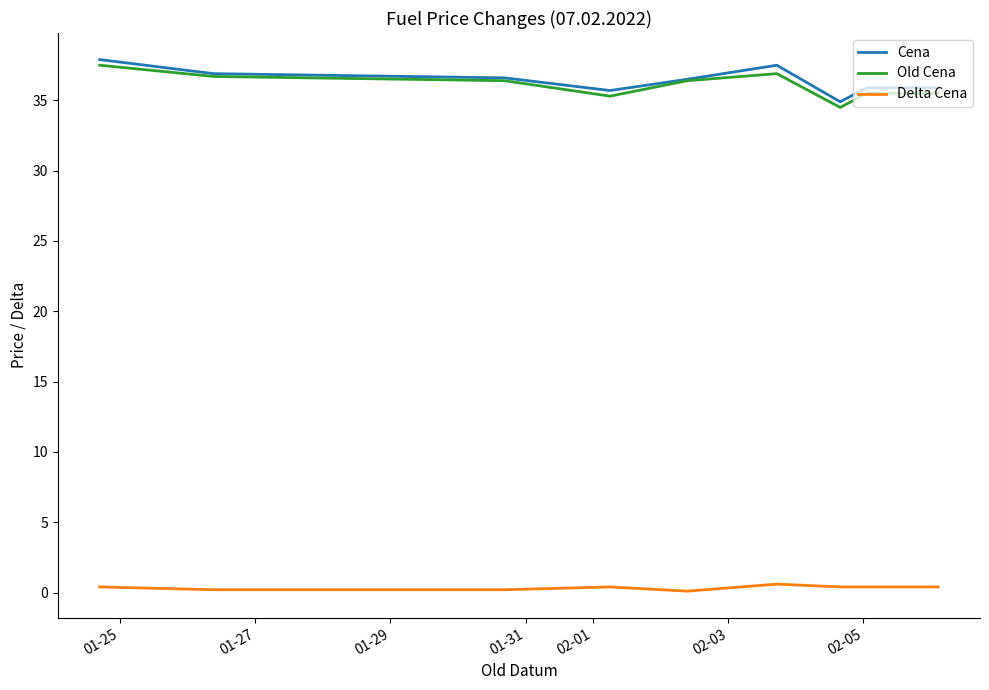

True or false: Delta Cena and Cena intersect in this chart.

False